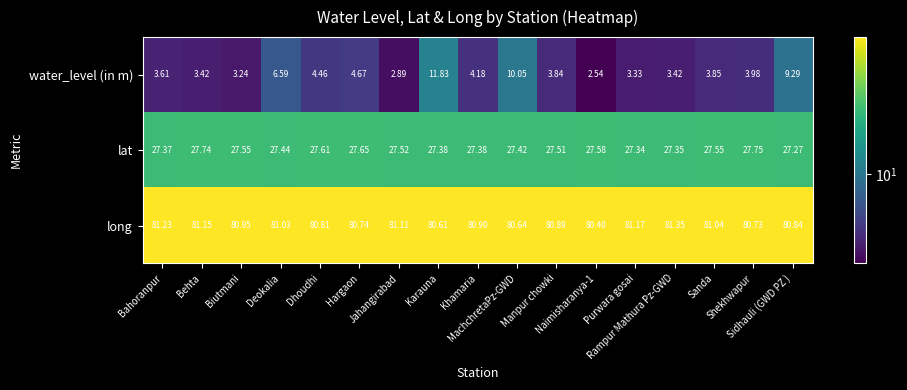

Rank the series by their maximum value, from highest to lowest.

long, lat, water_level (in m)